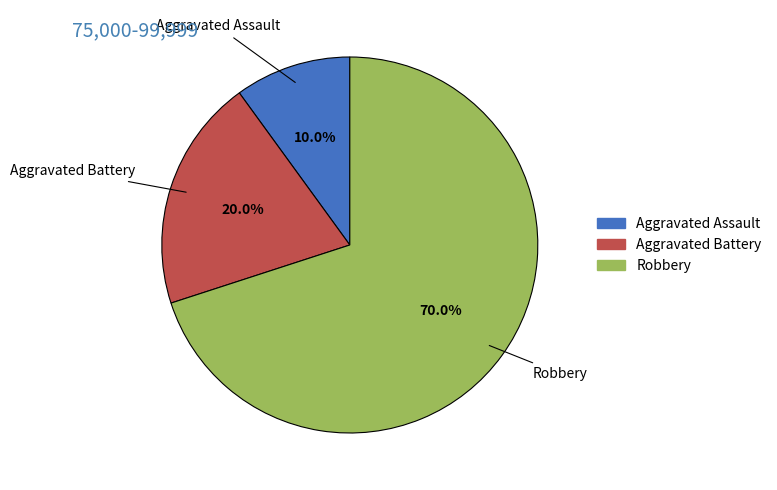

What percentage do Aggravated Assault and Robbery together represent?

80.0%